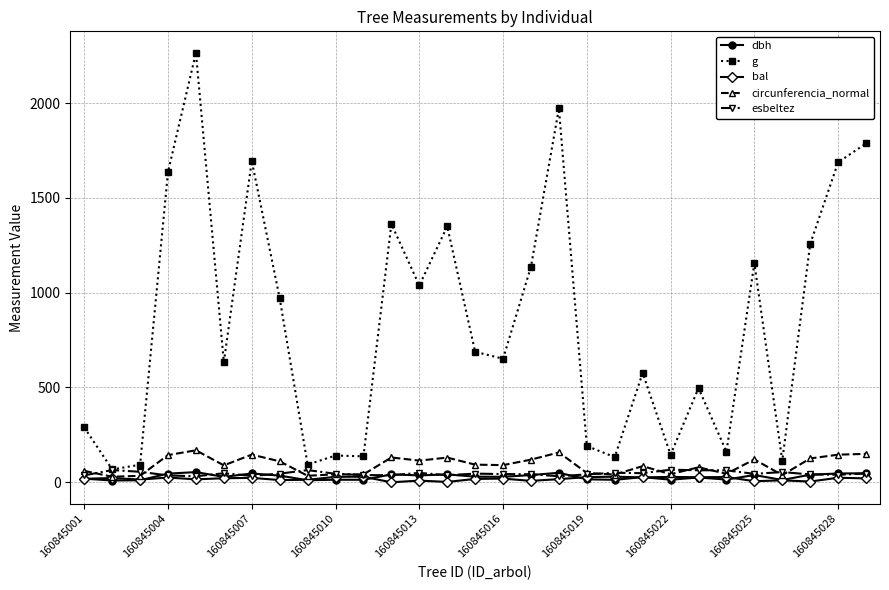

How many lines are shown in the chart?

5